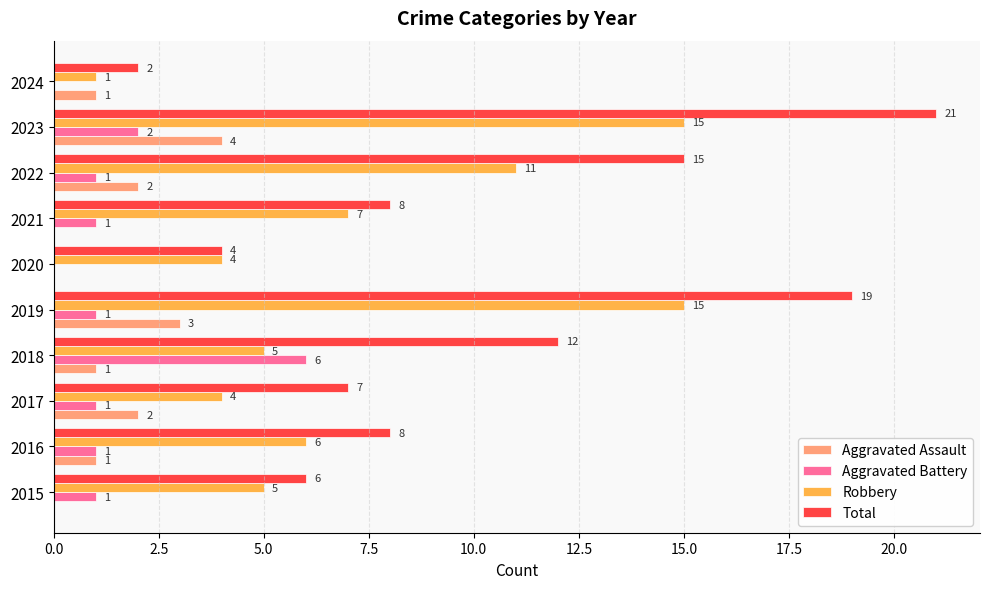

What is the greatest value displayed?

21